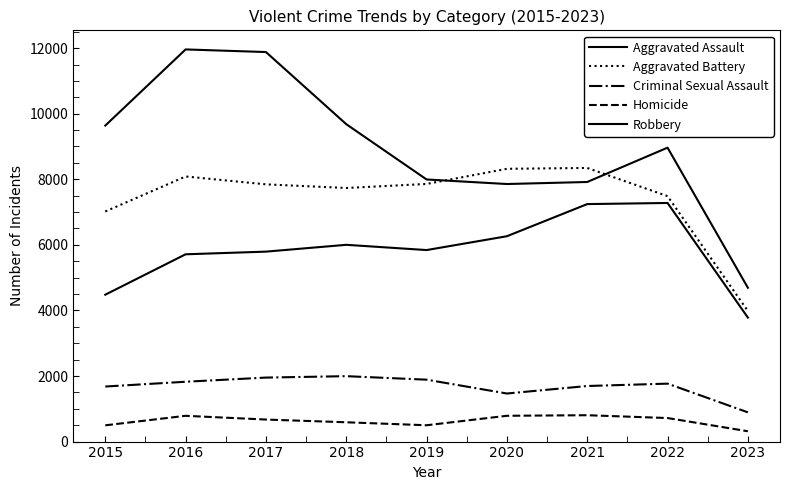

Between 2017 and 2020, which series saw the biggest shift?

Robbery